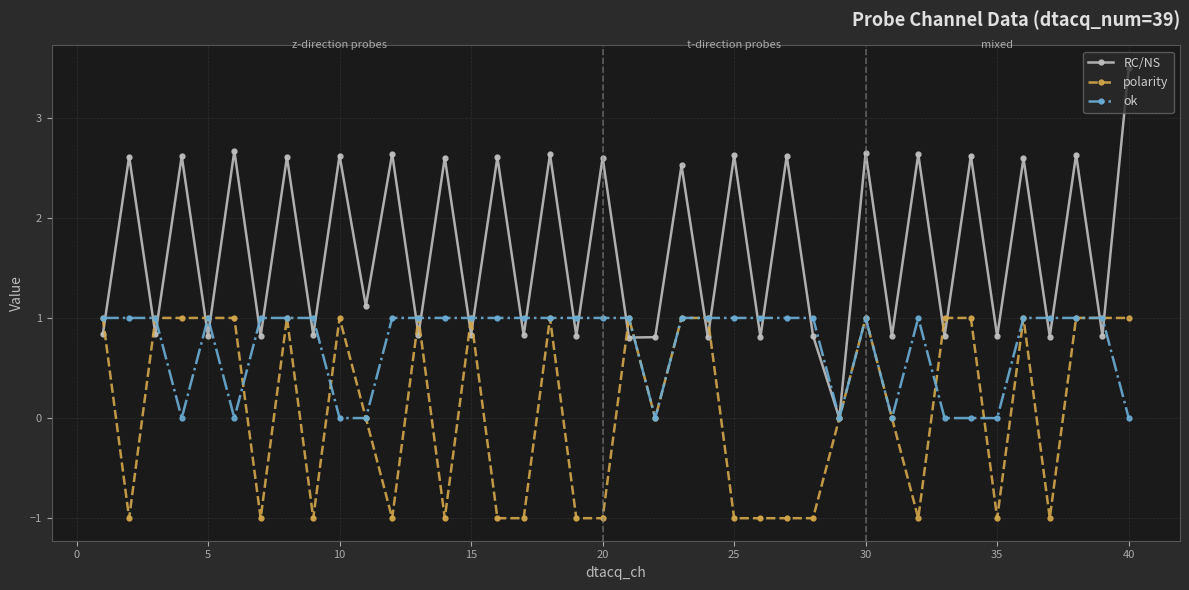

What is the value of the RC/NS point at the 37th from the left?

0.8